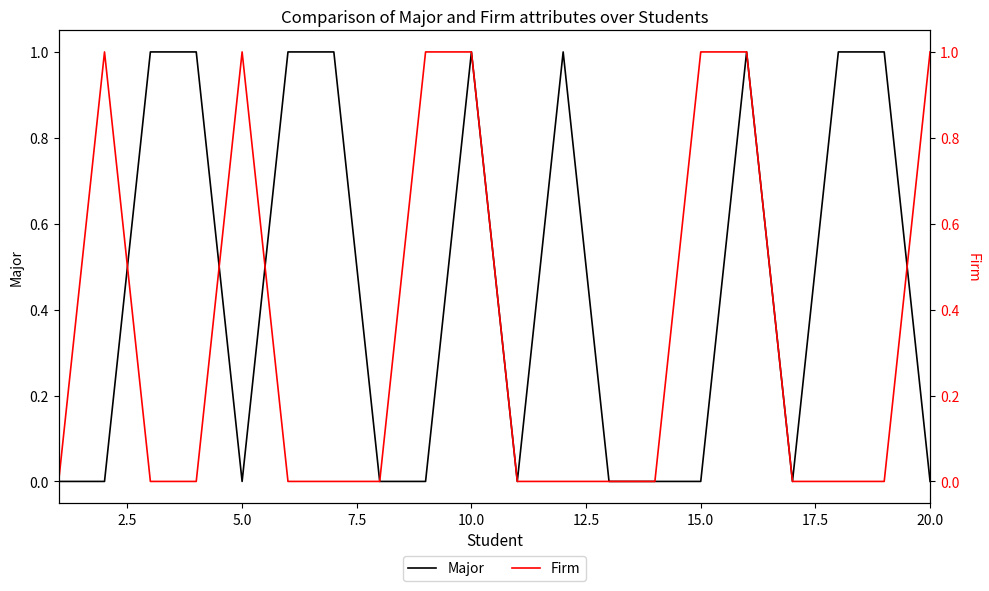

List the series in order of their peak value, lowest first.

Major, Firm